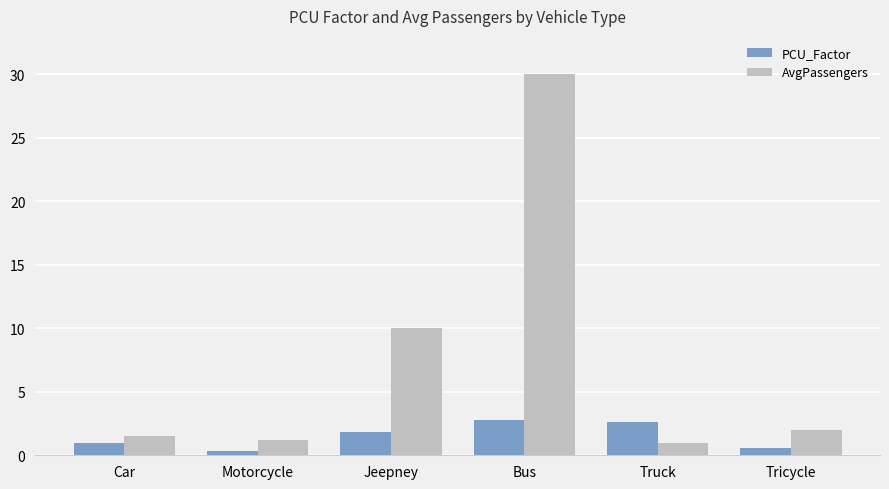

What is the difference between the highest and lowest values at Jeepney?

8.2